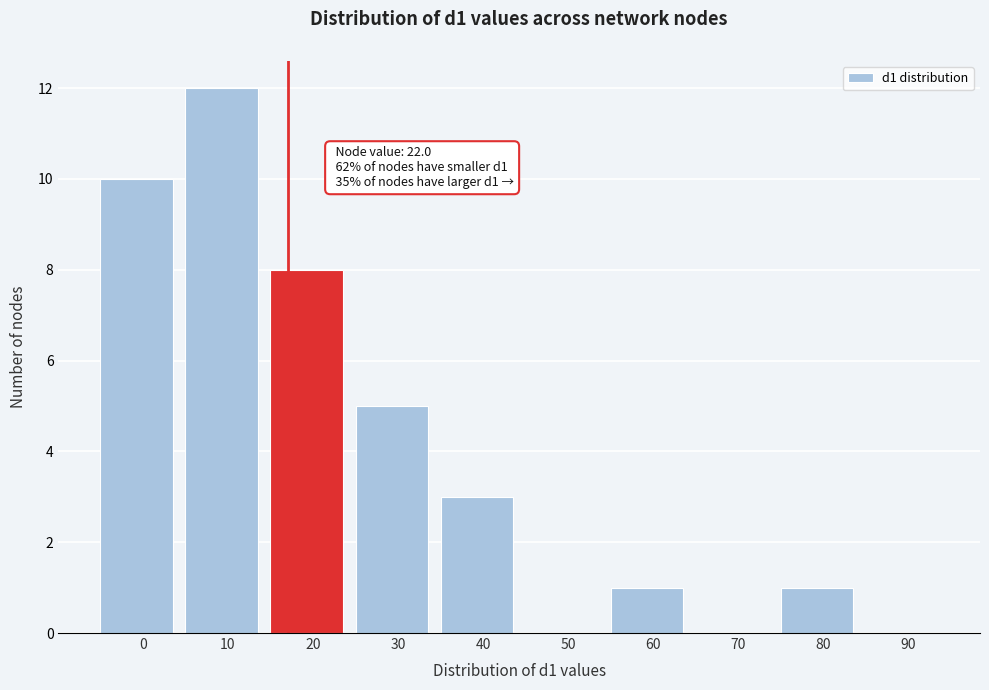

Reading left to right, extract all data points from this chart.

0=10	10=12	20=8	30=5	40=3	50=0	60=1	70=0	80=1	90=0